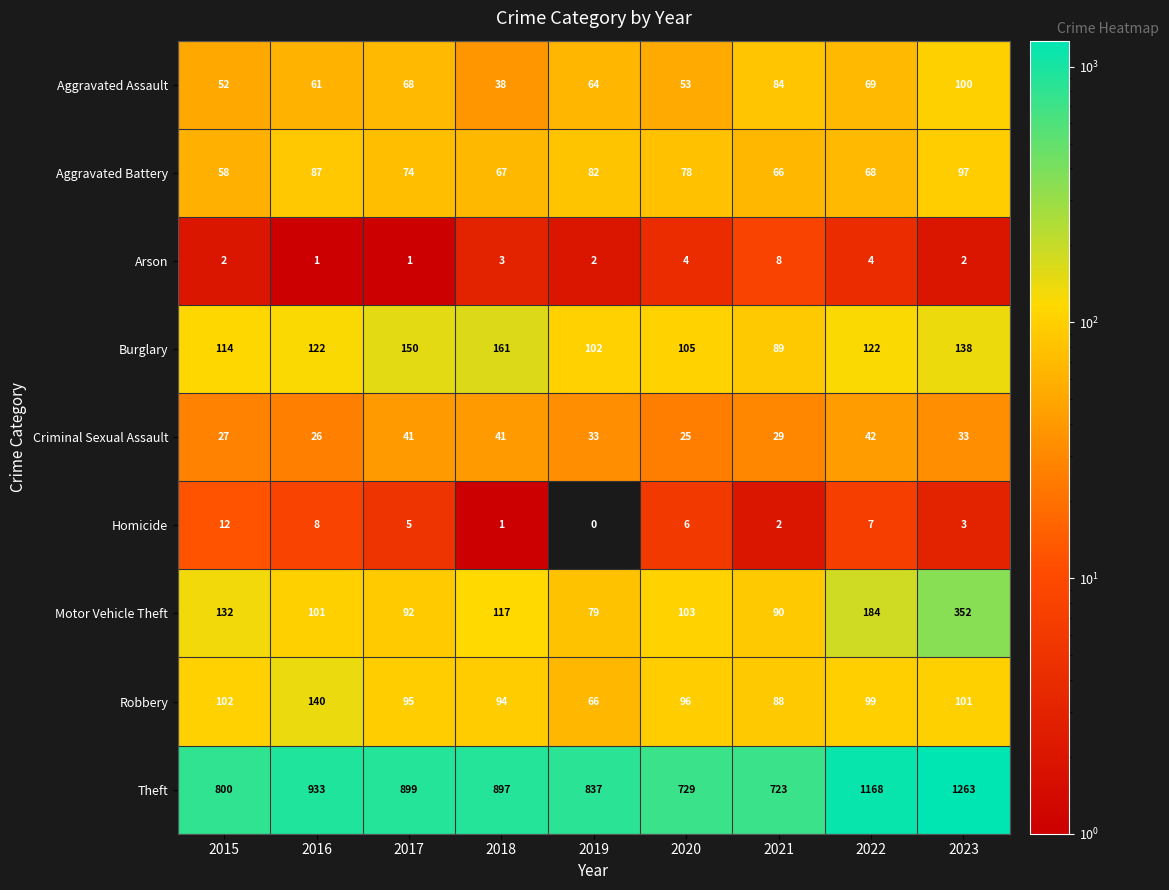

At which category does the chart reach its minimum across all series?

2019